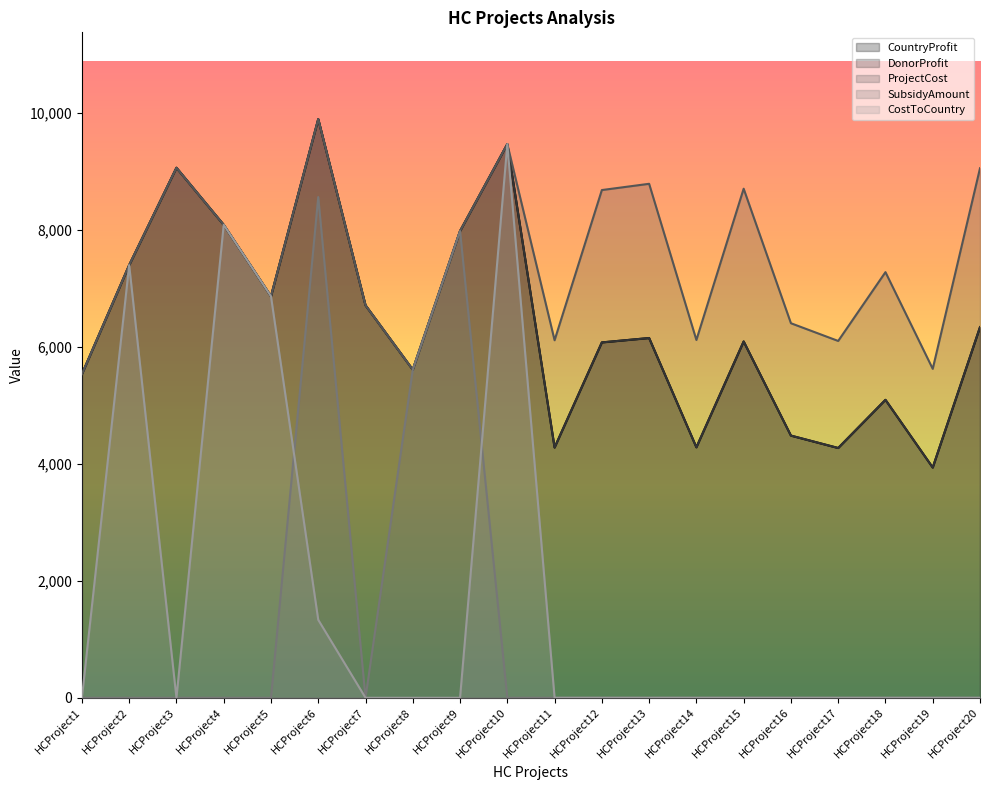

At which label does ProjectCost first exceed 7400?

HCProject3